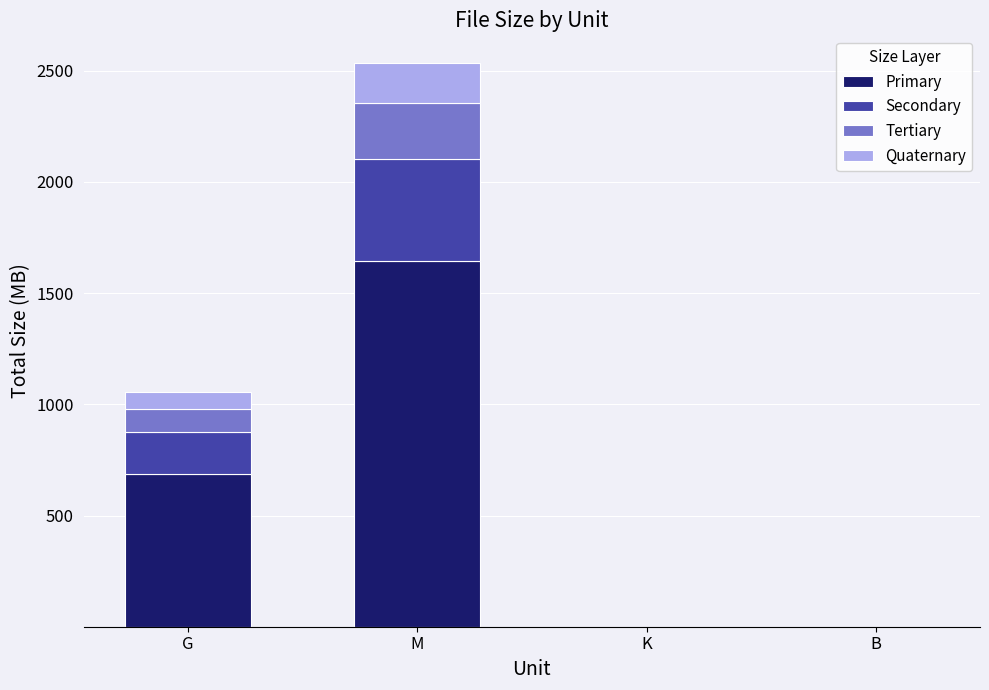

True or false: Primary has a value of 1065.1 at M.

False